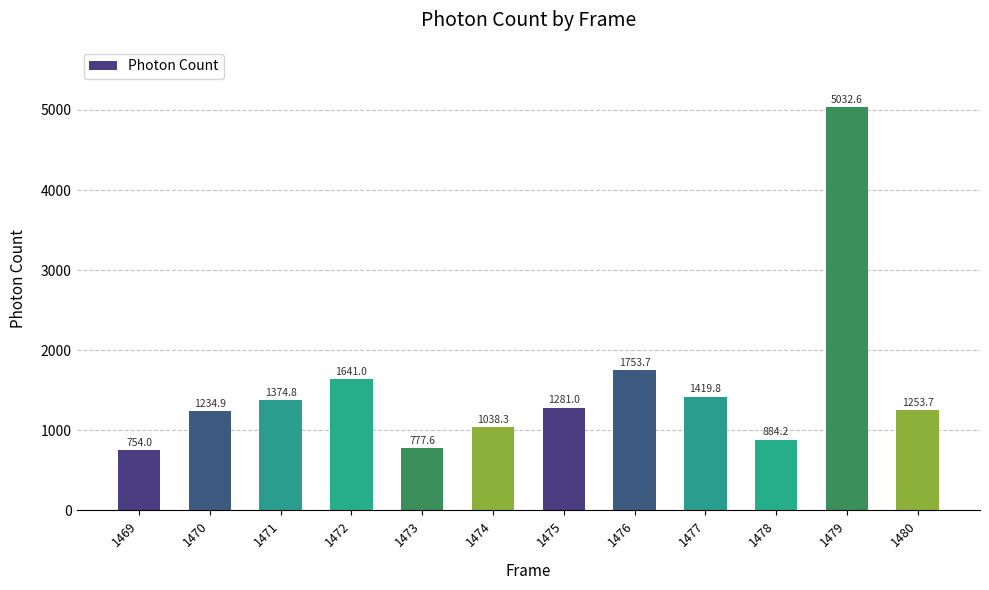

What is the smallest value displayed?

754.0